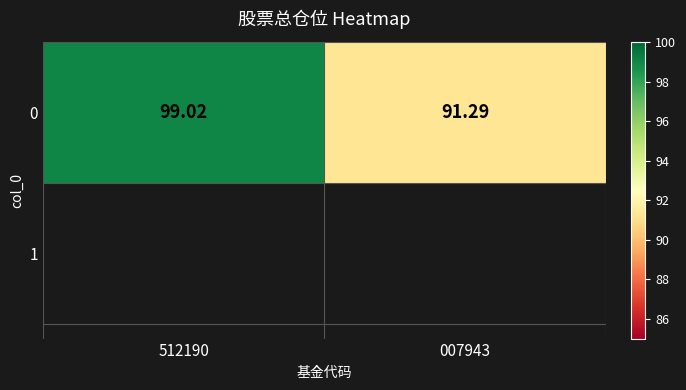

How many data points are less than 99?

1